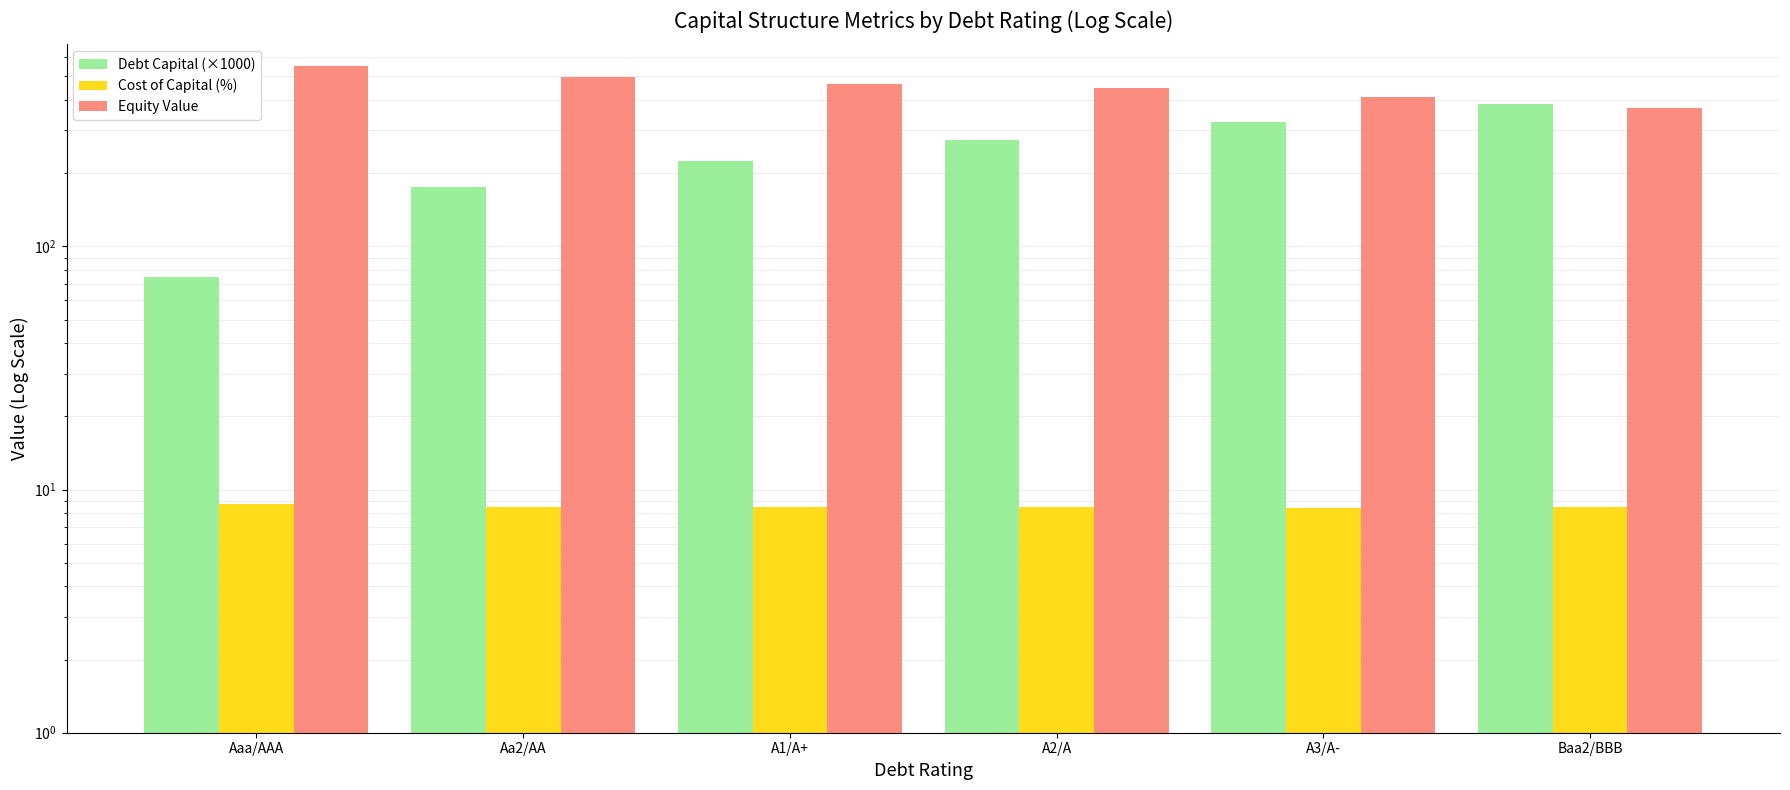

Which has a higher value, A3/A- or Aa2/AA?

A3/A-